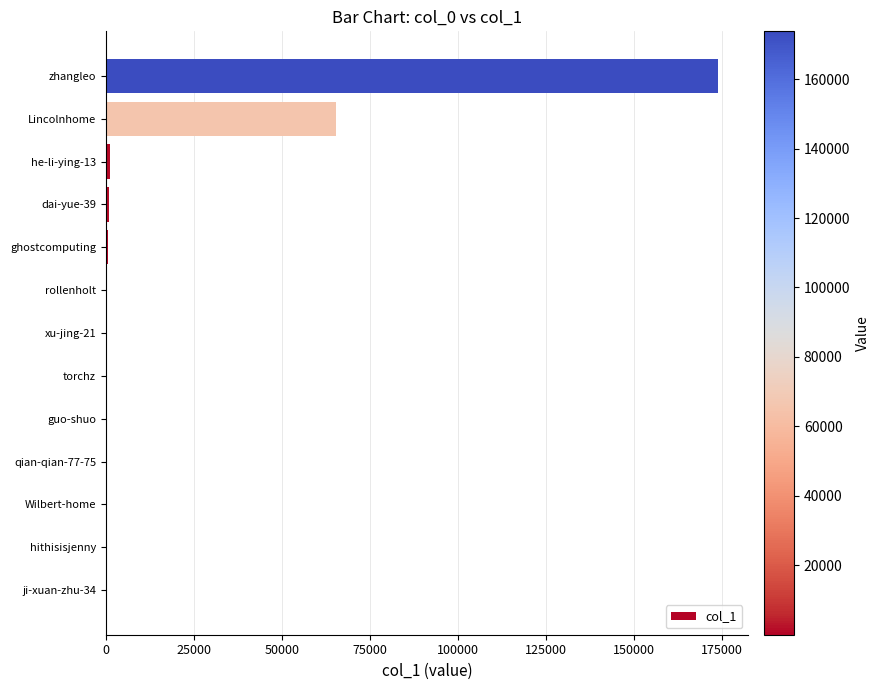

The value at Lincolnhome is 99408. True or false?

False